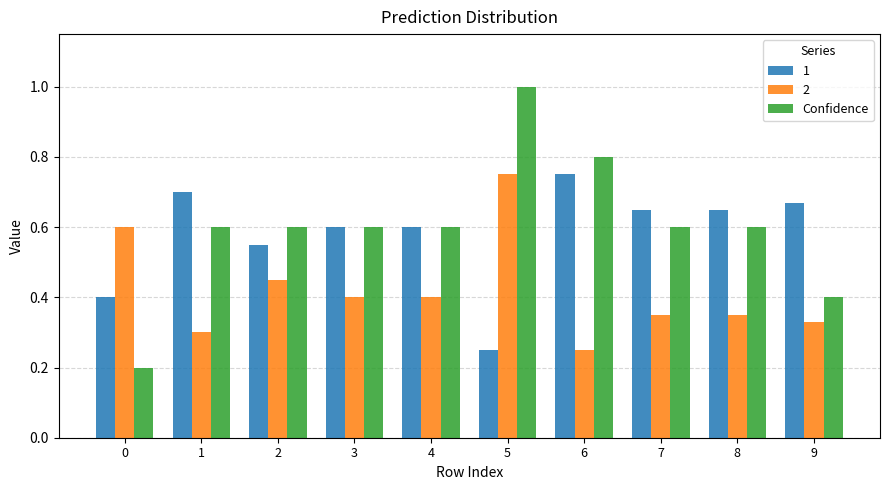

How many series are shown in this chart?

3